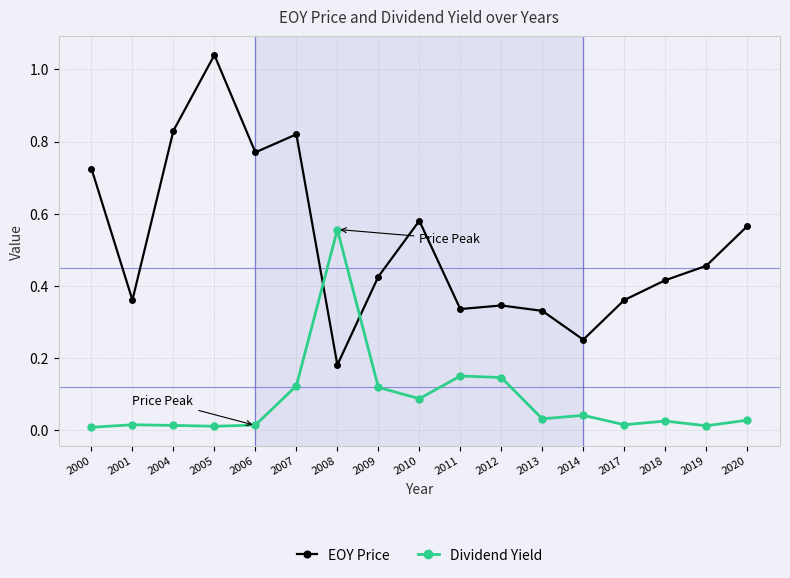

Which category has the highest value in the Dividend Yield series?

2008